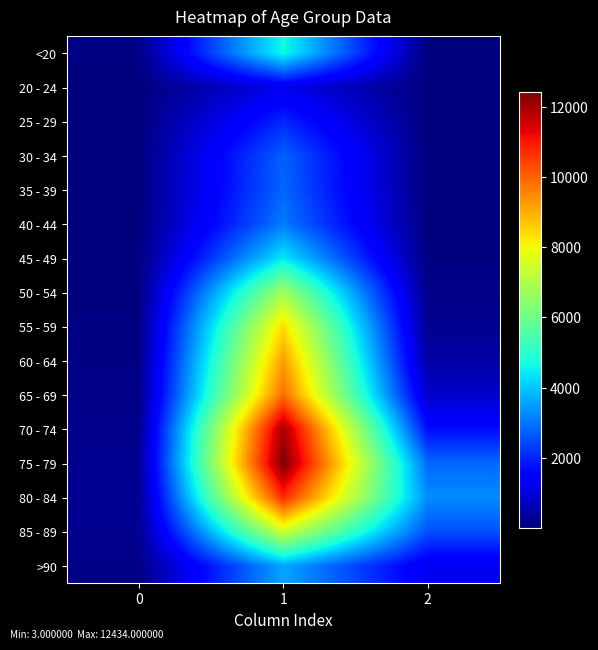

What is the total value across all series at 1?

101482